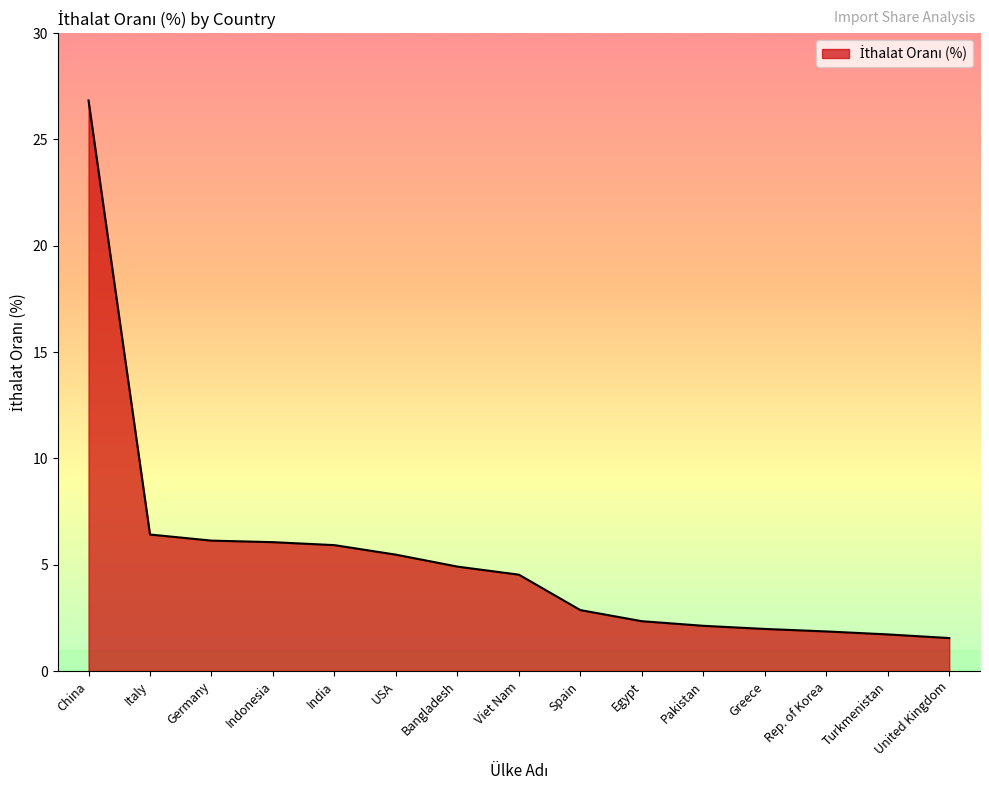

Does the chart have visible grid lines?

No